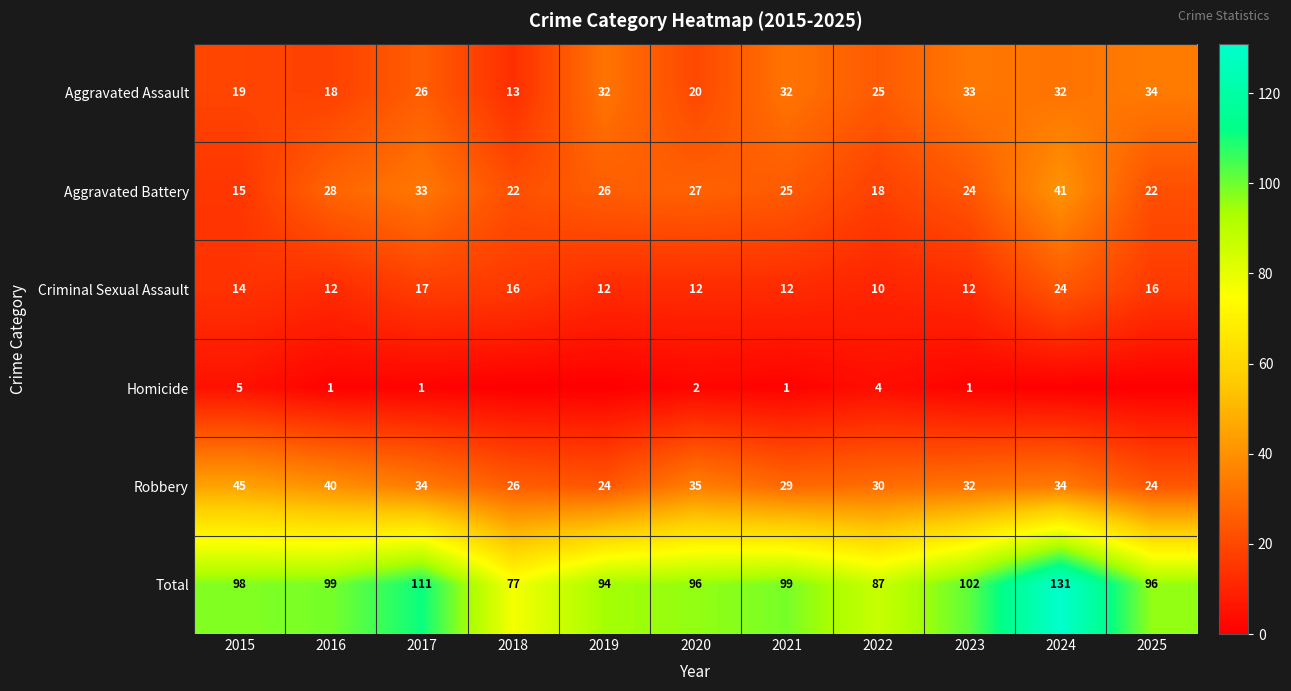

True or false: Aggravated Battery has a value of 24 at 2022.

False